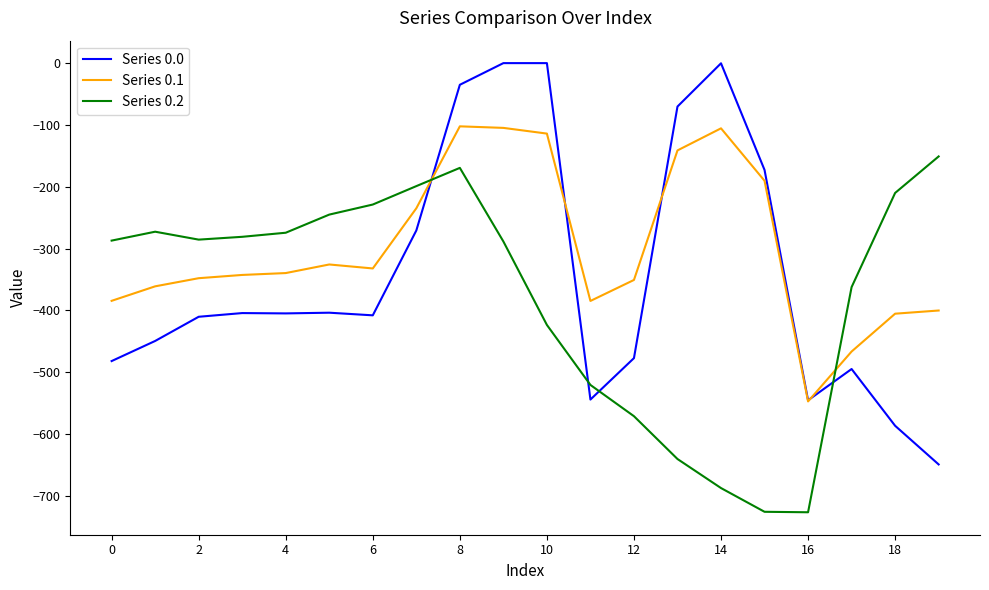

True or false: Series 0.1 and Series 0.2 intersect in this chart.

True